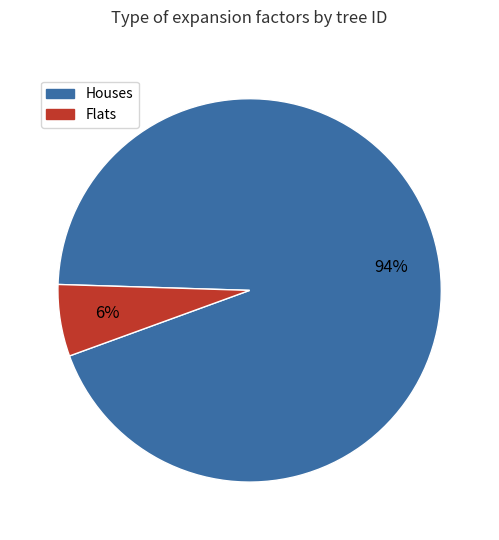

Which has a higher value, Houses or Flats?

Houses